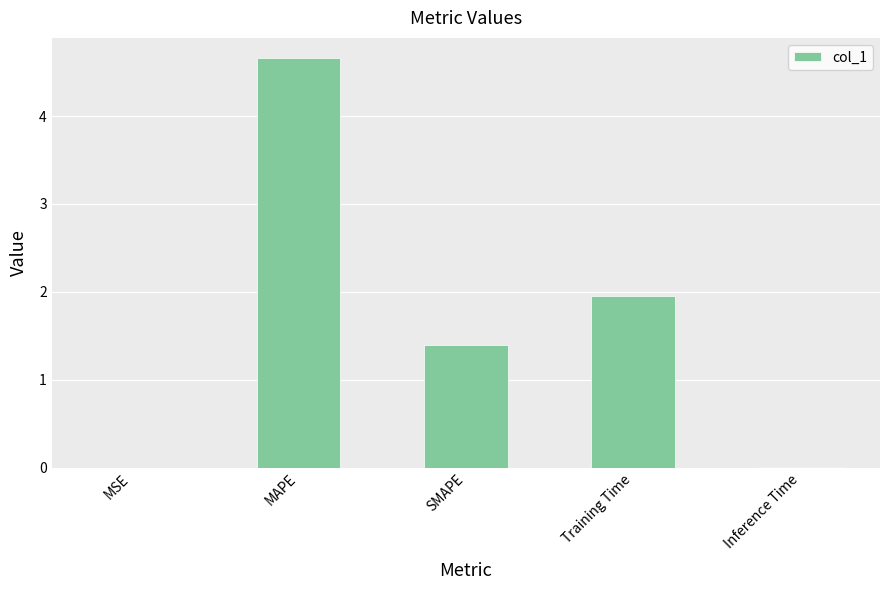

Which label corresponds to the largest value in the chart?

MAPE